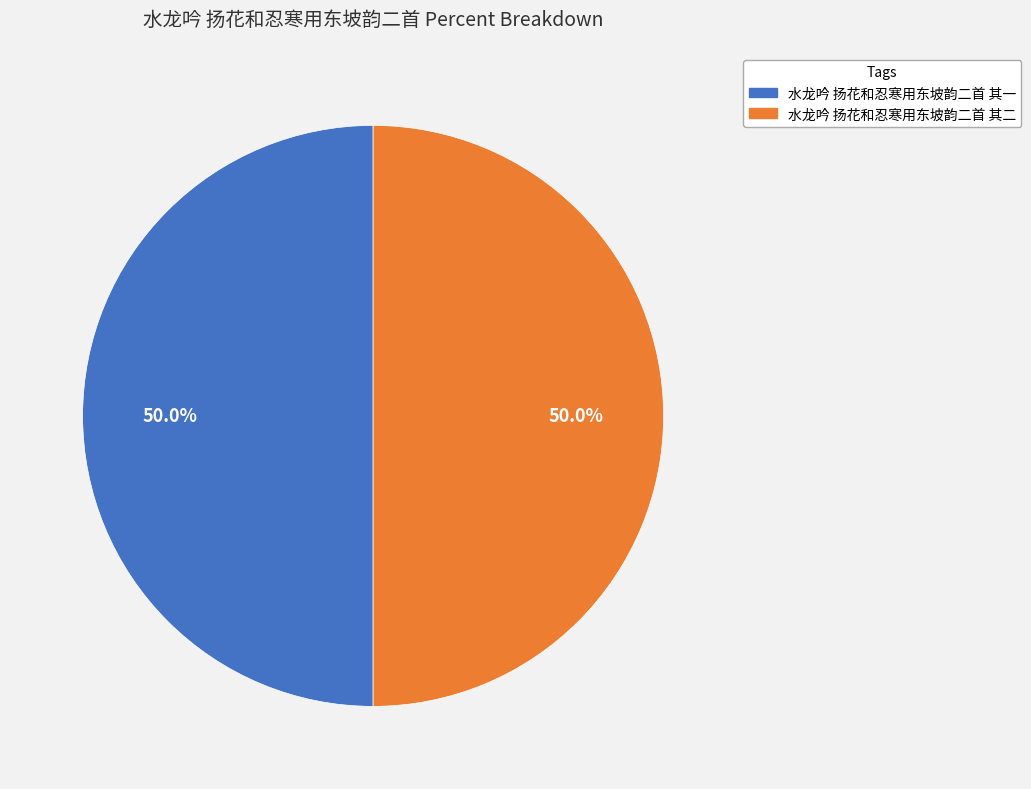

How many slices are in this pie chart?

2